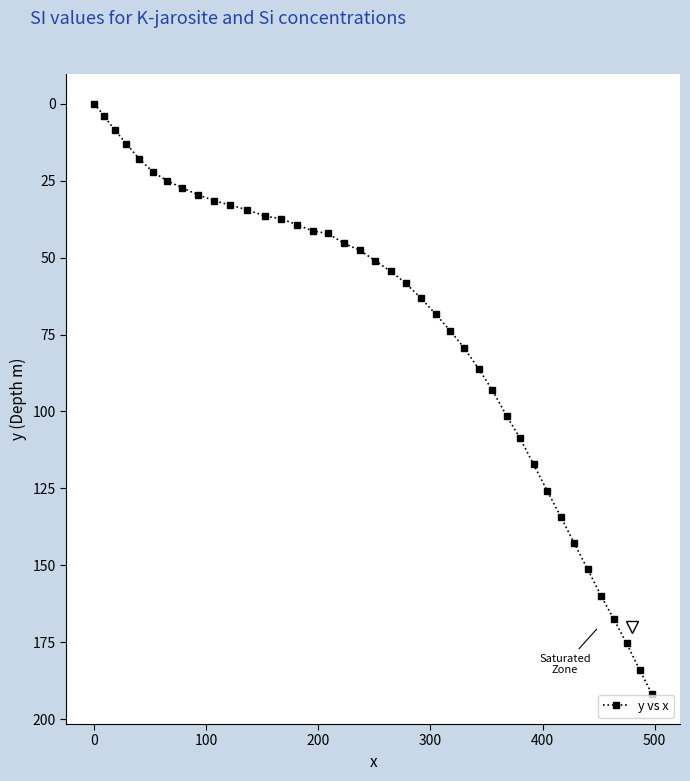

What is the value of the 17th point from the left?

42.2